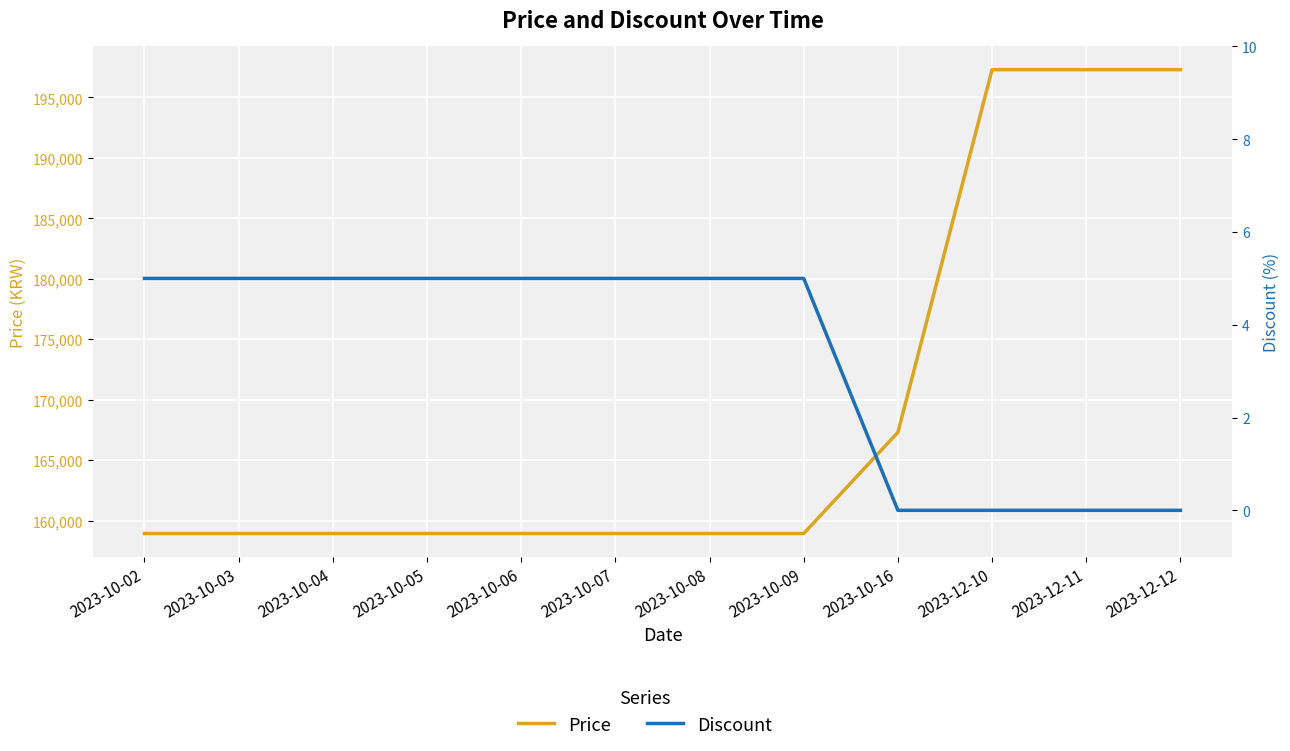

True or false: Discount has a value of 8 at 2023-10-08.

False